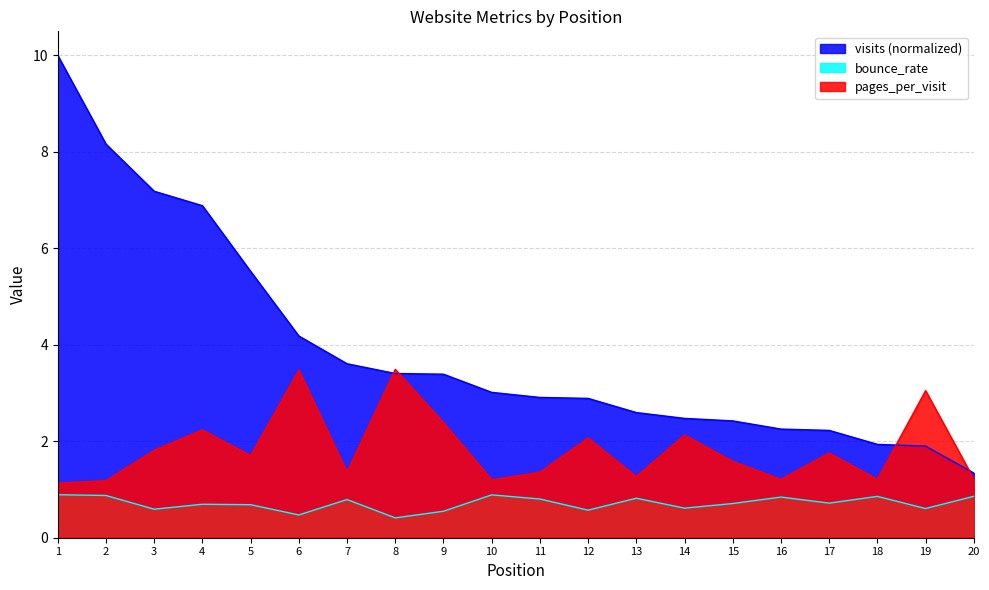

Reading right to left, list all the values displayed in this chart.

visits: 1.3	1.9	1.9	2.2	2.3	2.4	2.5	2.6	2.9	2.9	3.0	3.4	3.4	3.6	4.2	5.5	6.9	7.2	8.2	10.0
bounce_rate: 0.9	0.6	0.9	0.7	0.8	0.7	0.6	0.8	0.6	0.8	0.9	0.5	0.4	0.8	0.5	0.7	0.7	0.6	0.9	0.9
pages_per_visit: 1.2	3.0	1.2	1.8	1.2	1.6	2.1	1.3	2.1	1.4	1.2	2.4	3.5	1.4	3.5	1.7	2.2	1.8	1.2	1.1